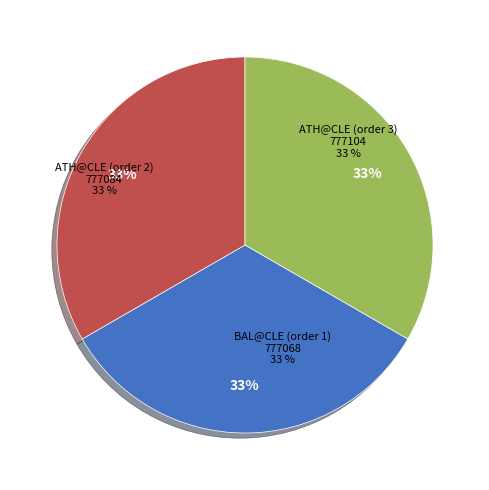

What percentage is the ATH@CLE (order 2) slice, to the nearest percent?

33%